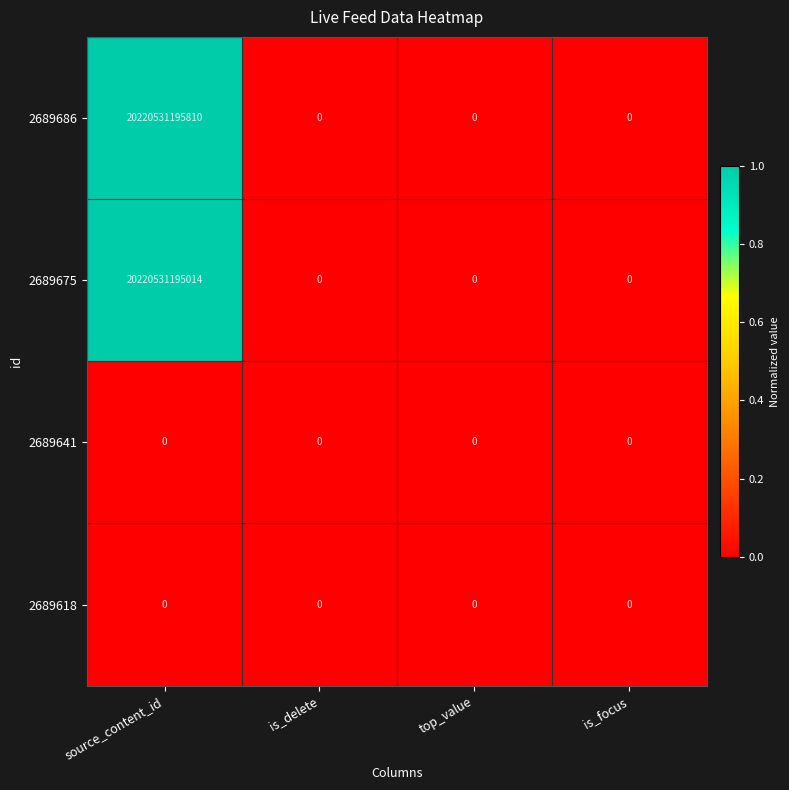

At which label does 2689675 reach its peak?

source_content_id